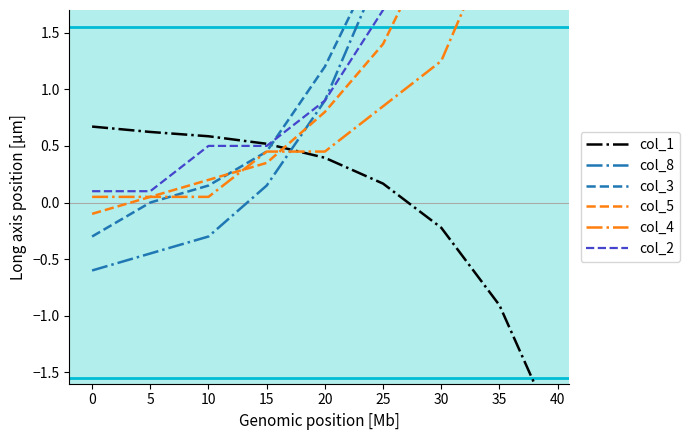

How many data points does each series have?

9